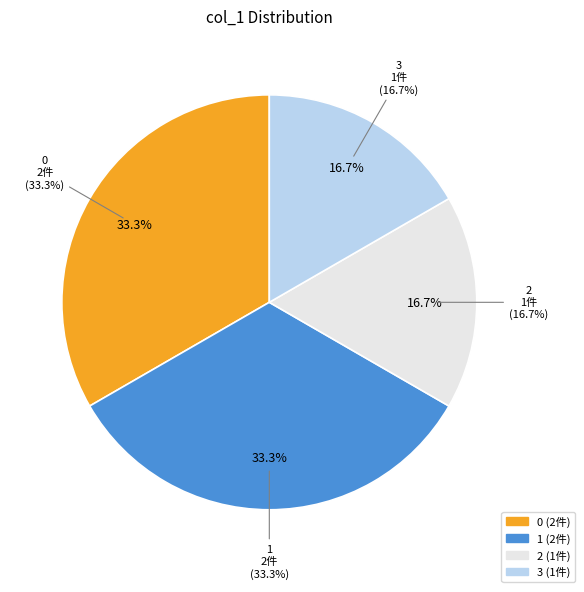

To the nearest percent, what portion does 2 represent?

17%